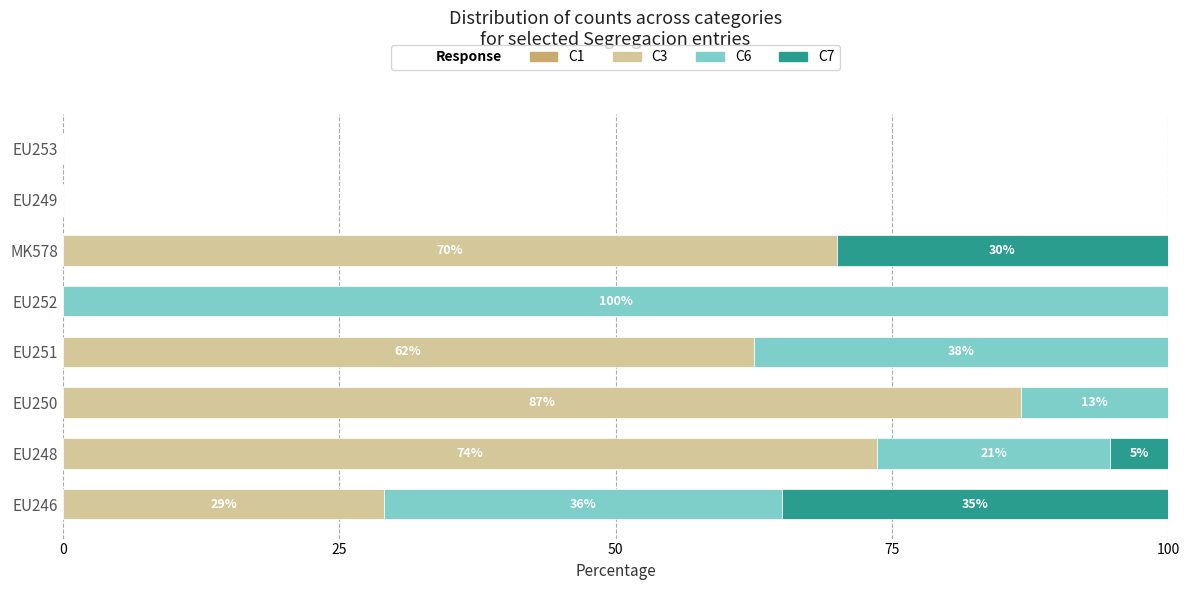

At which label does C3 reach its peak?

EU250